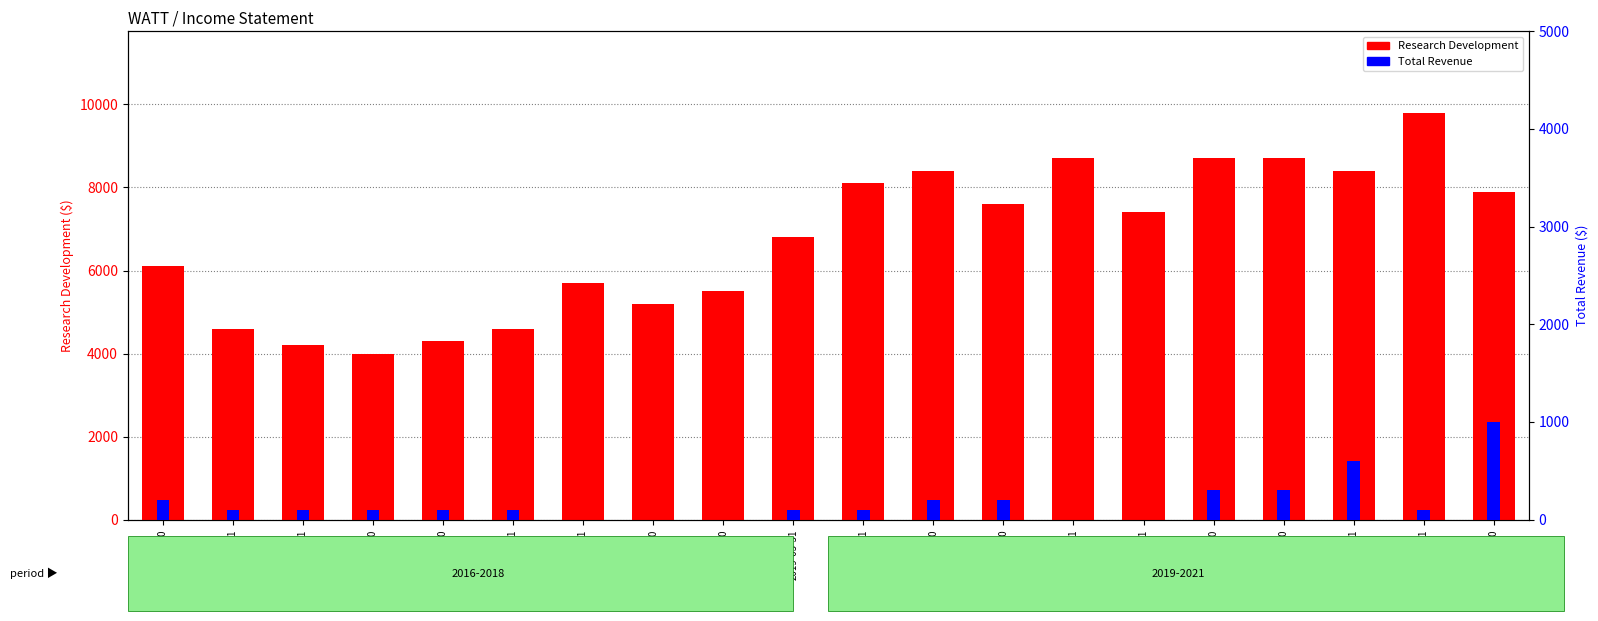

What is the difference between the maximum and minimum values in the Research Development series?

5800